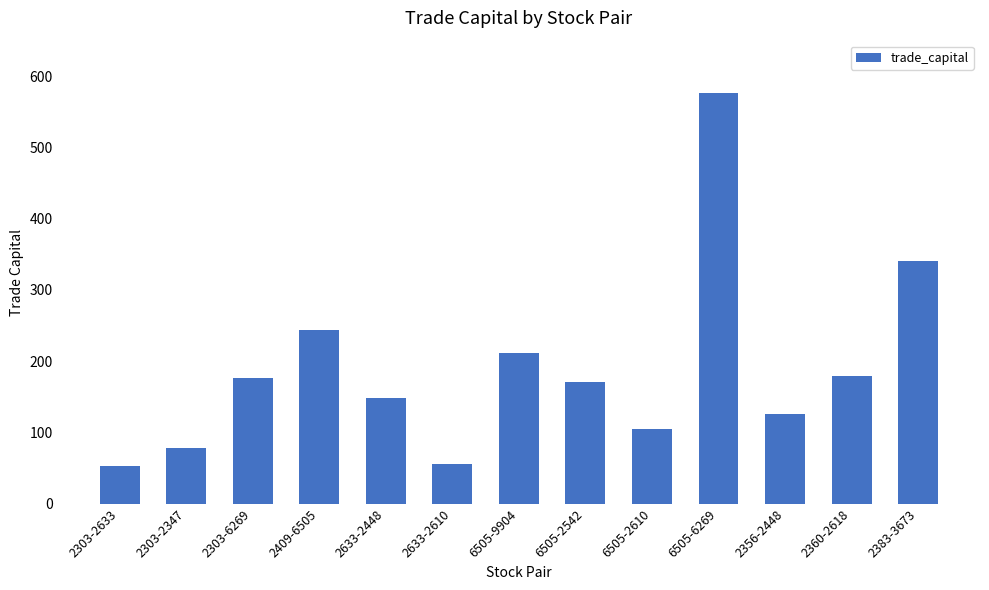

The value at 2356-2448 is 126.2. True or false?

True